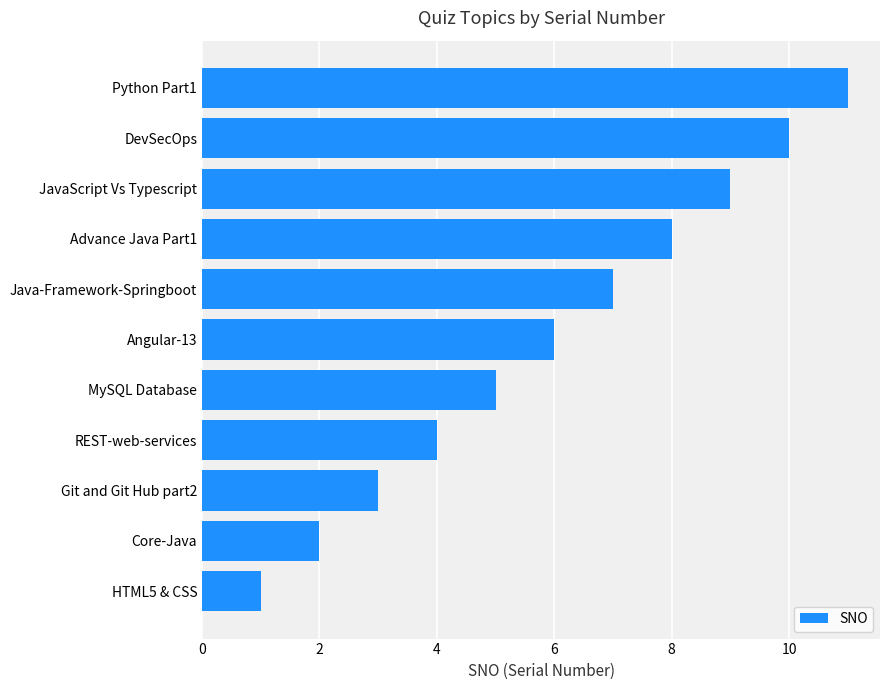

How many series are shown in this chart?

1